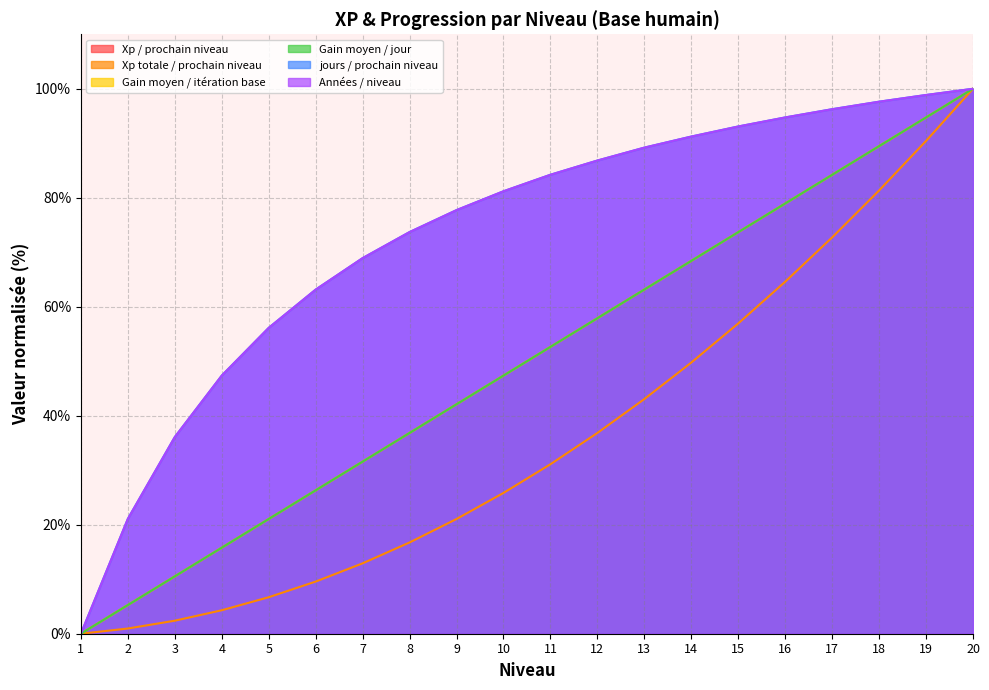

True or false: Années / niveau and Gain moyen / itération base cross at least once.

False